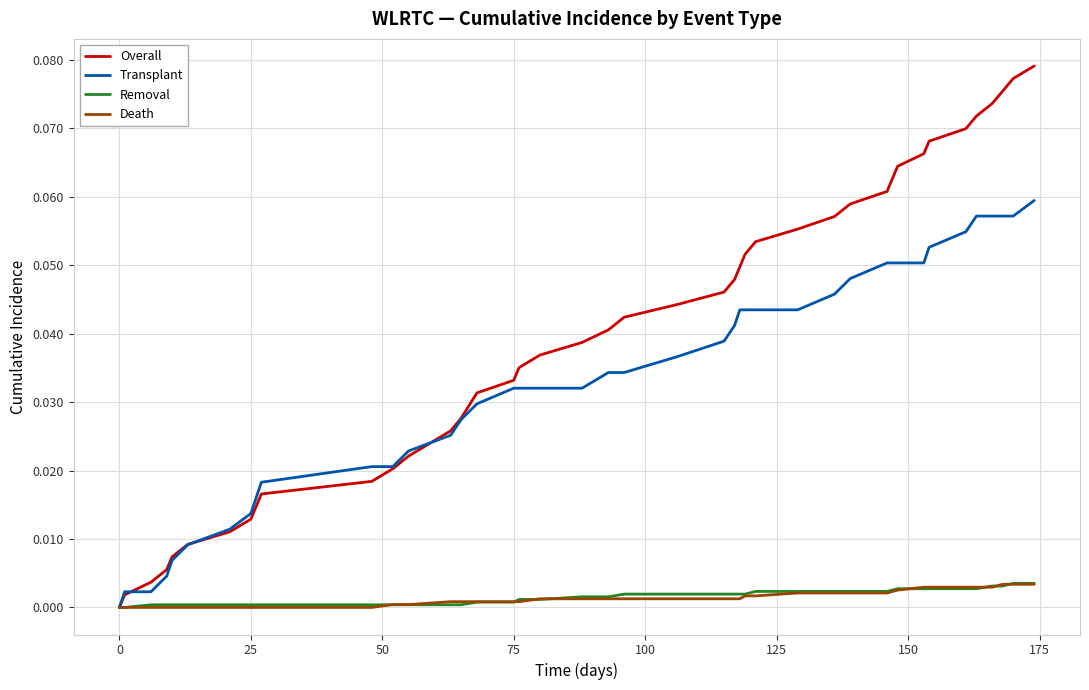

Which series has the largest range (max minus min)?

Overall